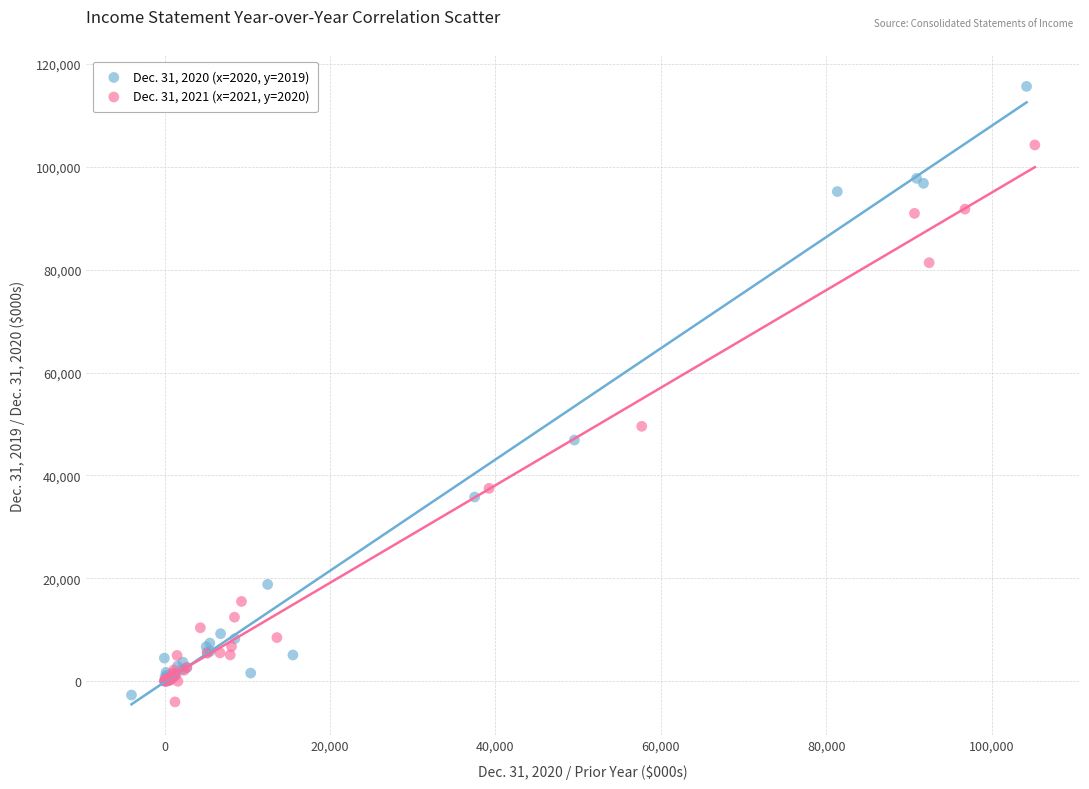

Which series reaches the maximum Y coordinate?

Dec. 31, 2020 (x=2020, y=2019)